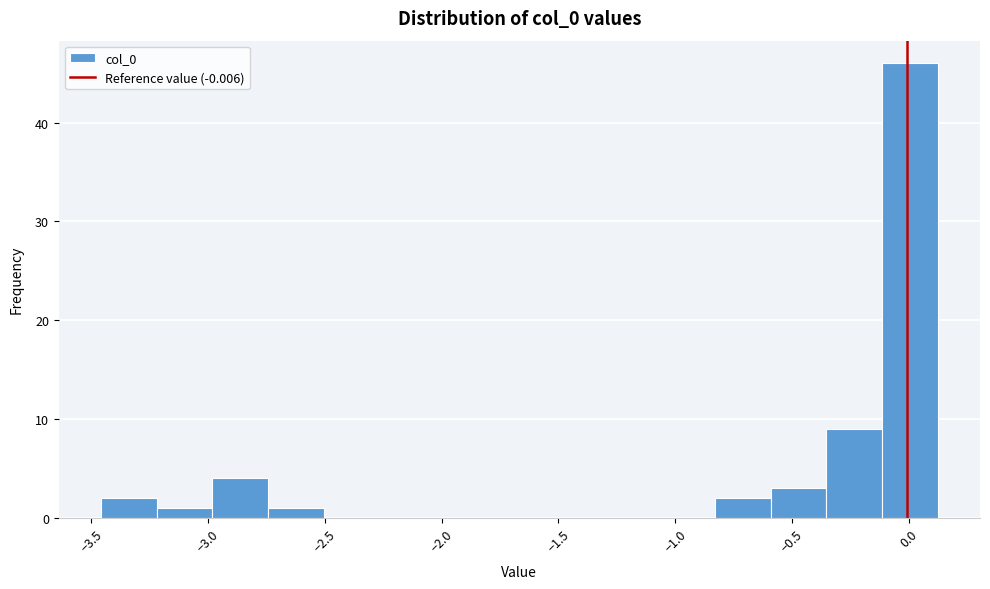

What is the height of the bar covering -3.20 to -3.00 on the x-axis? Neither the bar edges nor the heights are printed on the chart, so give them approximately, as read against the axes.

1